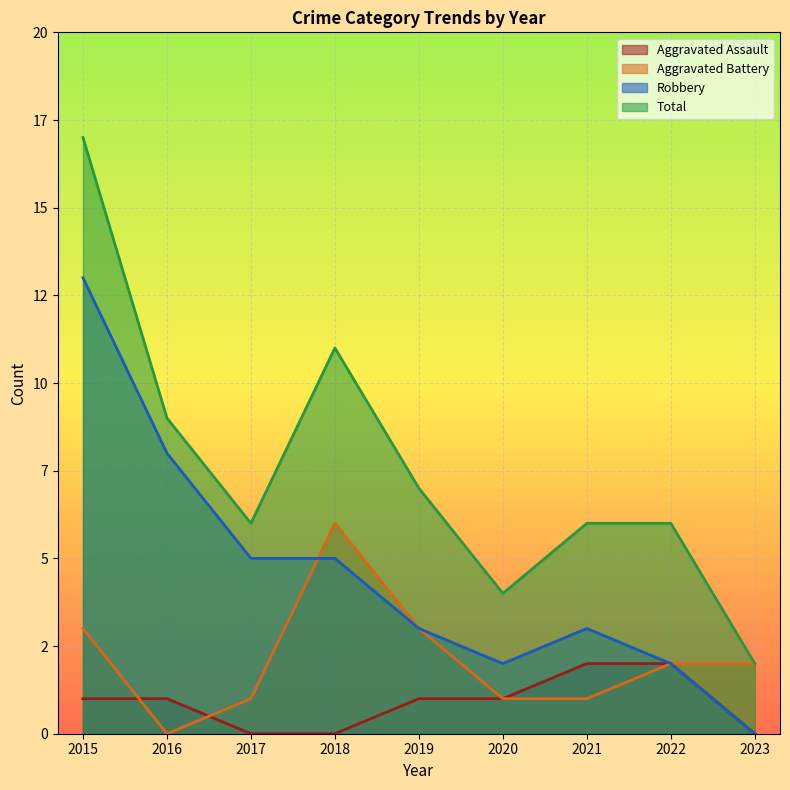

What is the total value across all series at 2023?

4